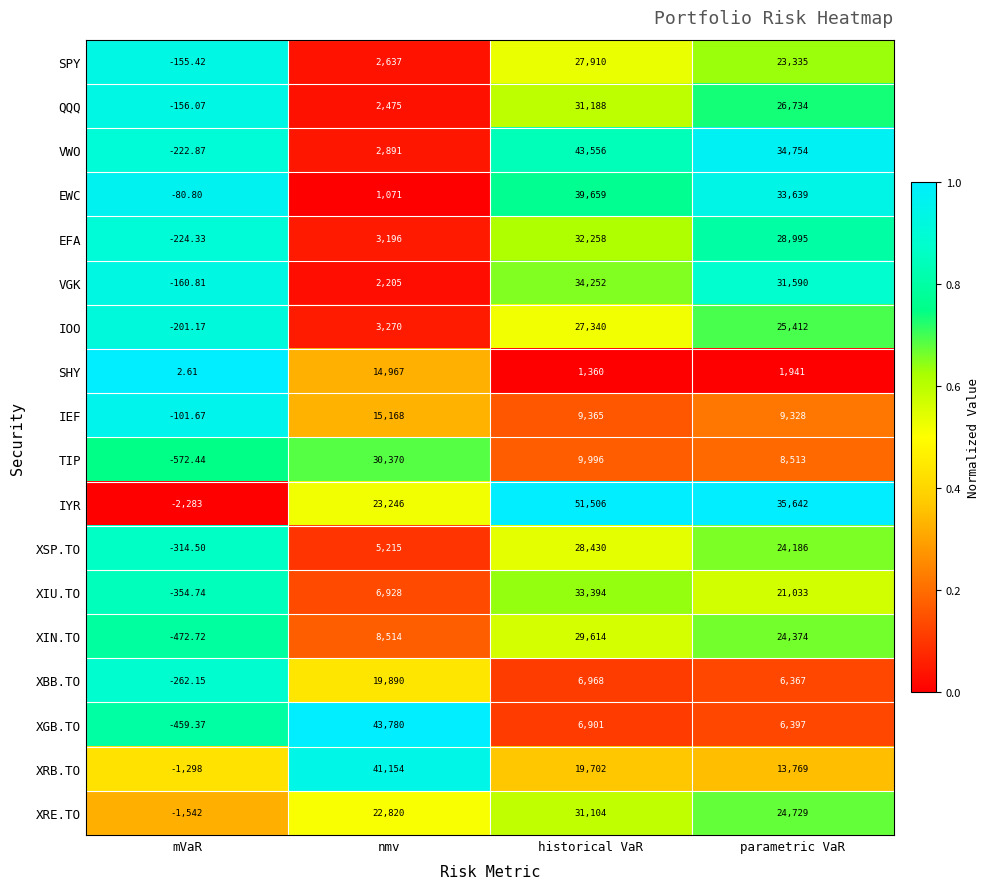

At how many categories does at least one series exceed 0?

4